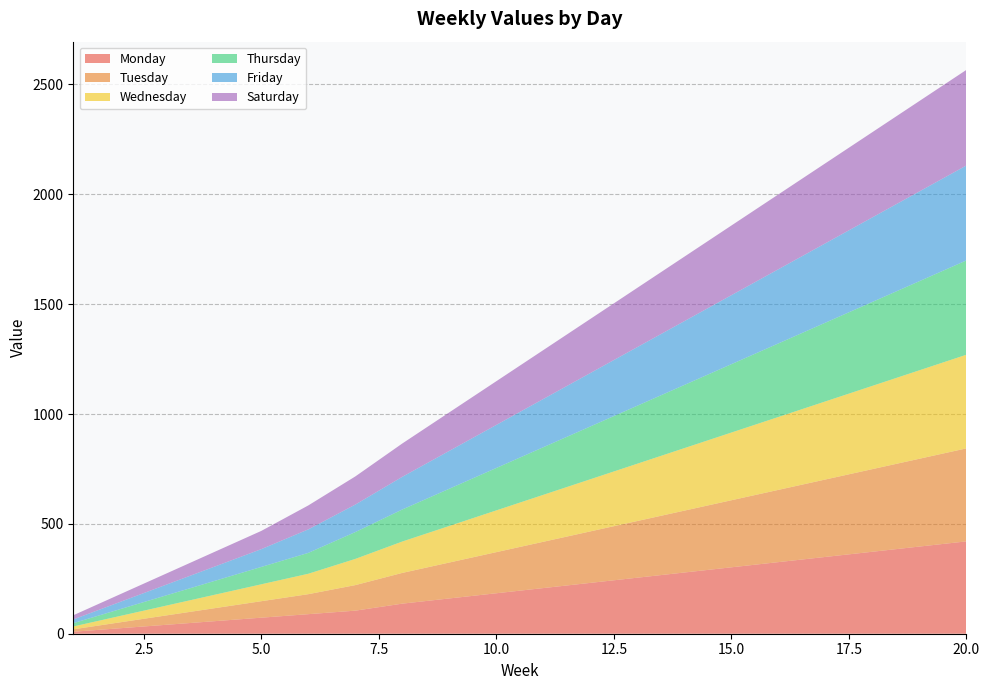

Reading right to left, what are all the values shown in this chart?

Monday: 420.4	396.8	373.1	349.5	325.9	302.3	278.7	255.0	231.4	207.8	184.2	160.6	137.0	105.0	89.0	73.0	57.0	41.0	25.0	9.0
Tuesday: 423.3	399.7	376.1	352.5	328.9	305.2	281.6	258.0	234.4	210.8	187.1	163.5	139.9	116.3	91.0	75.0	59.0	43.0	27.0	11.0
Wednesday: 426.3	402.7	379.0	355.4	331.8	308.2	284.6	261.0	237.3	213.7	190.1	166.5	142.9	119.2	93.0	77.0	61.0	45.0	29.0	13.0
Thursday: 429.2	405.6	382.0	358.4	334.8	311.1	287.5	263.9	240.3	216.7	193.0	169.4	145.8	122.2	95.0	79.0	63.0	47.0	31.0	15.0
Friday: 432.2	408.6	385.0	361.3	337.7	314.1	290.5	266.9	243.2	219.6	196.0	172.4	148.8	125.1	107.0	81.0	65.0	49.0	33.0	17.0
Saturday: 435.1	411.5	387.9	364.3	340.7	317.0	293.4	269.8	246.2	222.6	199.0	175.3	151.7	128.1	109.0	83.0	67.0	51.0	35.0	19.0